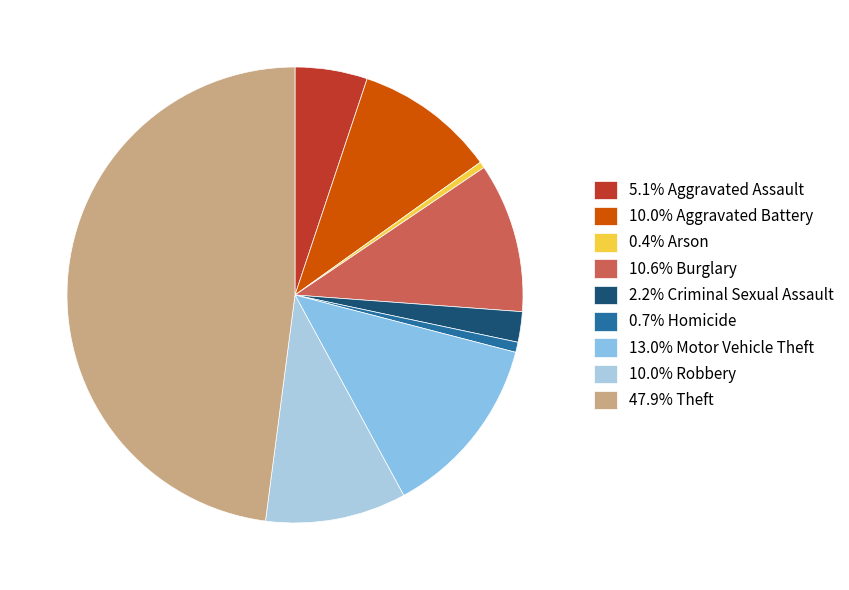

Count the number of slices in the pie.

9